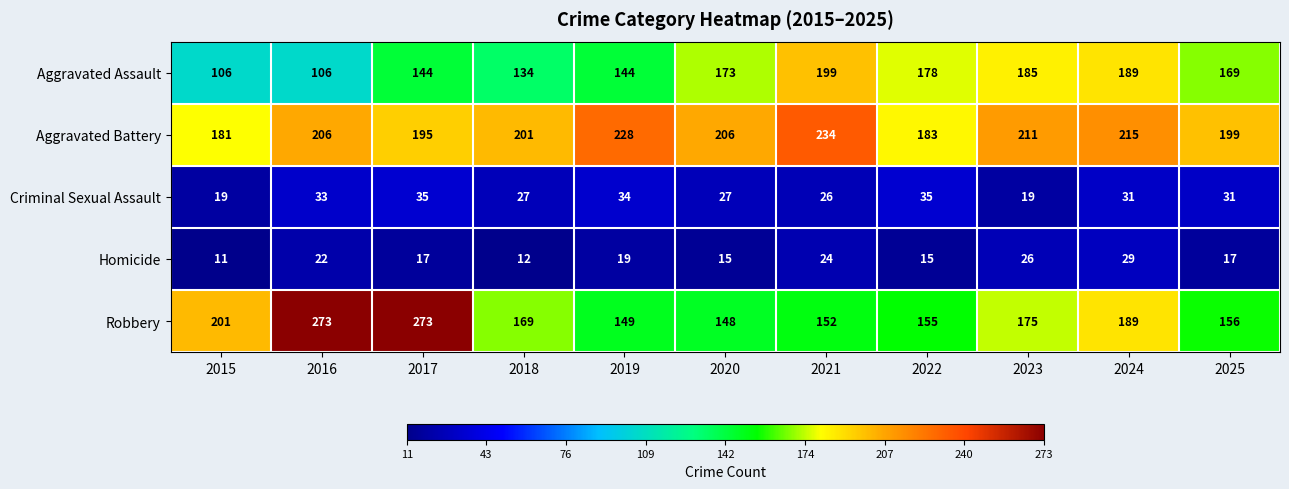

At 2019, list the series in order from largest to smallest.

Aggravated Battery, Robbery, Aggravated Assault, Criminal Sexual Assault, Homicide